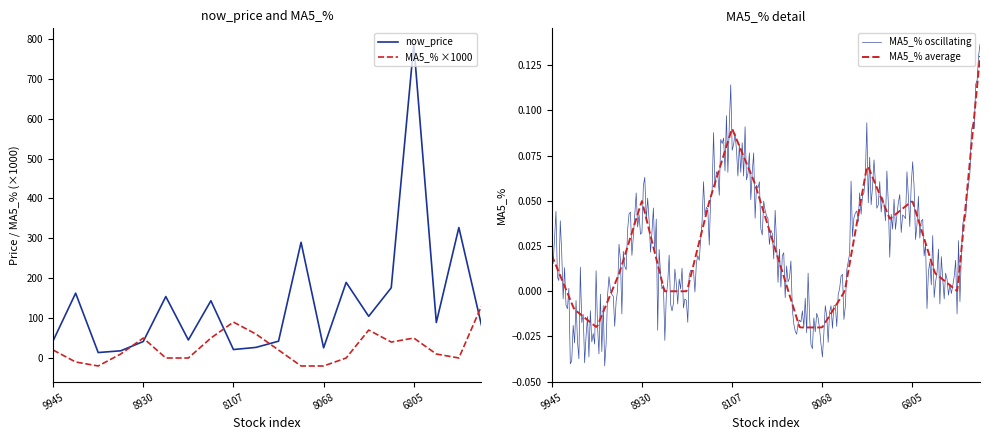

Which category has the highest value in the now_price series?

6805